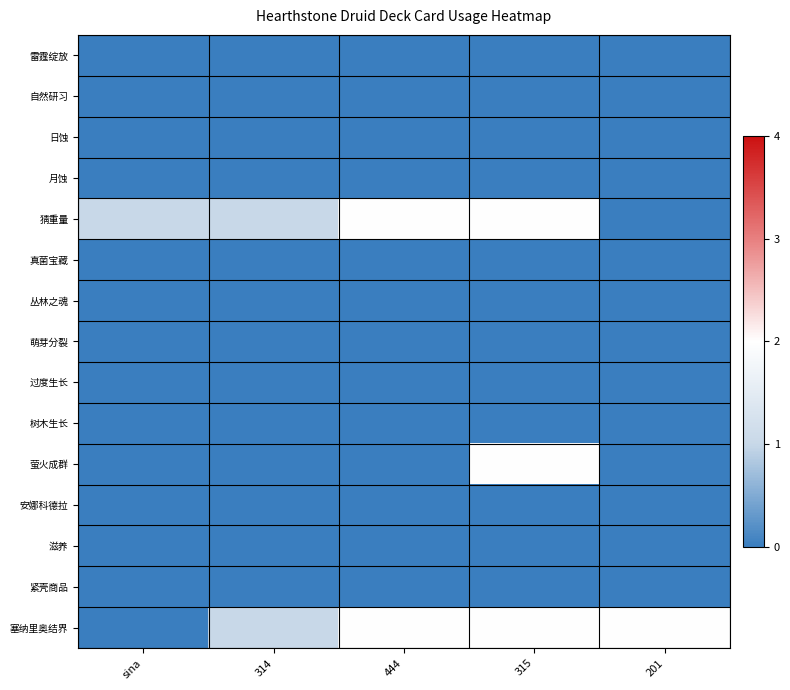

Reading left to right, extract all data points from this chart.

雷霆绽放: sina=0	314=0	444=0	315=0	201=0
自然研习: sina=0	314=0	444=0	315=0	201=0
日蚀: sina=0	314=0	444=0	315=0	201=0
月蚀: sina=0	314=0	444=0	315=0	201=0
猜重量: sina=1	314=1	444=2	315=2	201=0
真菌宝藏: sina=0	314=0	444=0	315=0	201=0
丛林之魂: sina=0	314=0	444=0	315=0	201=0
萌芽分裂: sina=0	314=0	444=0	315=0	201=0
过度生长: sina=0	314=0	444=0	315=0	201=0
树木生长: sina=0	314=0	444=0	315=0	201=0
萤火成群: sina=0	314=0	444=0	315=2	201=0
安娜科德拉: sina=0	314=0	444=0	315=0	201=0
滋养: sina=0	314=0	444=0	315=0	201=0
紧壳商品: sina=0	314=0	444=0	315=0	201=0
塞纳里奥结界: sina=0	314=1	444=2	315=2	201=2